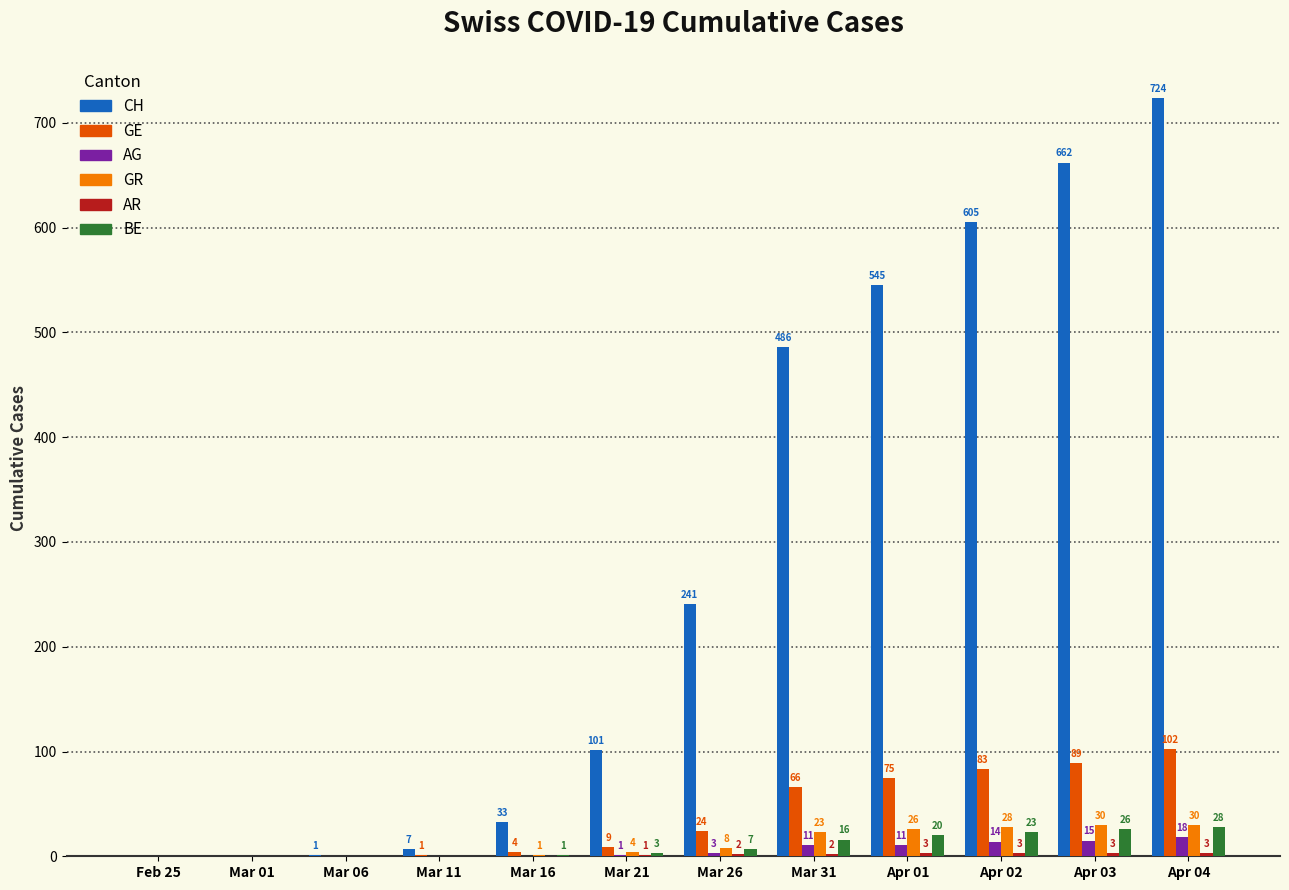

How many series are shown in this chart?

6